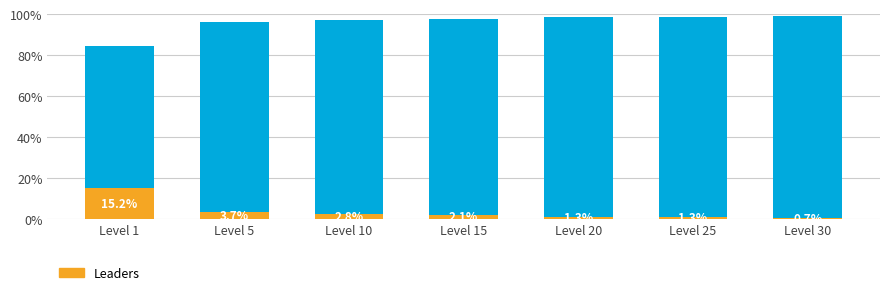

Reading right to left, transcribe all the data shown in this chart.

Main: Level 30=99.3	Level 25=98.7	Level 20=98.7	Level 15=97.9	Level 10=97.2	Level 5=96.3	Level 1=84.8
Leaders: Level 30=0.7	Level 25=1.3	Level 20=1.3	Level 15=2.1	Level 10=2.8	Level 5=3.7	Level 1=15.2